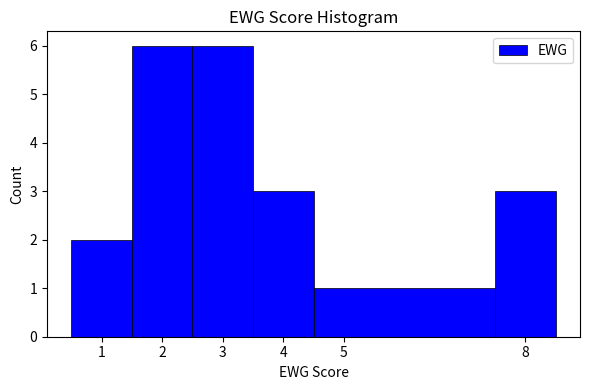

How tall is the bar that spans 1.5 to 2.5 on the x-axis? The values are not printed on the chart, so give them approximately, as read against the axis.

6